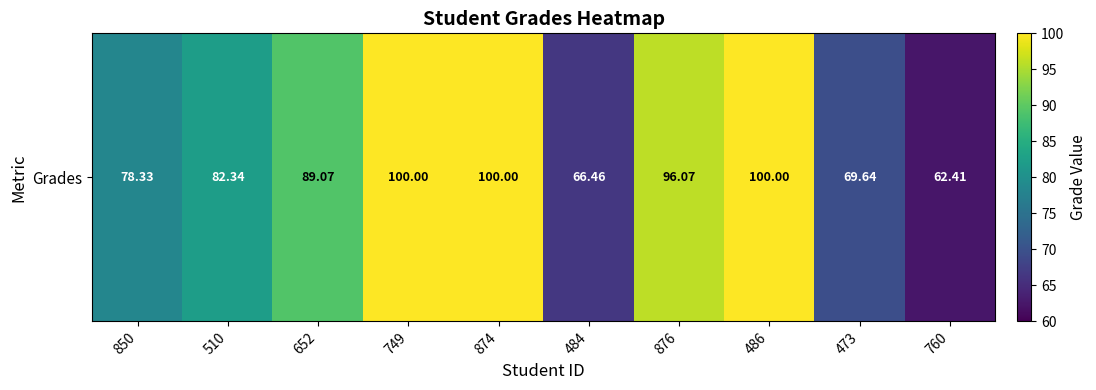

How many series are shown in this chart?

1